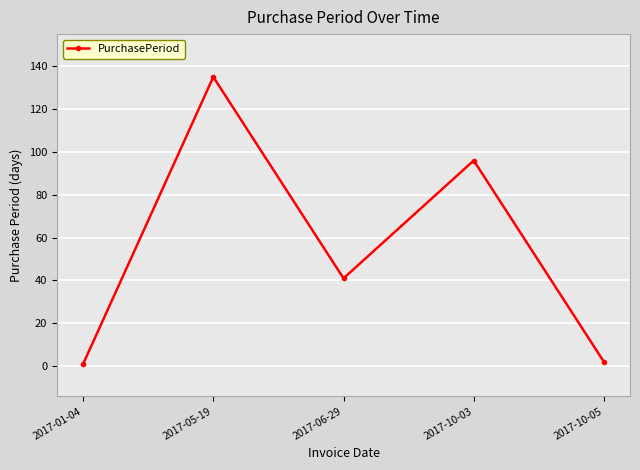

What is the change in value from 2017-01-04 to 2017-05-19?

+134